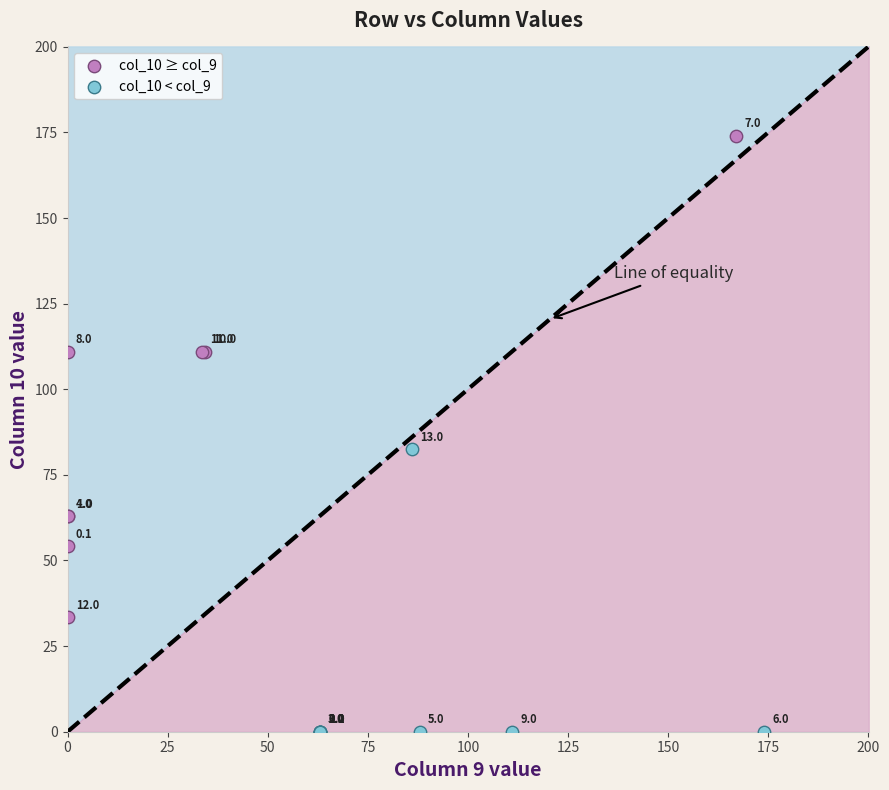

Which series contains the highest Y value?

col_10 ≥ col_9